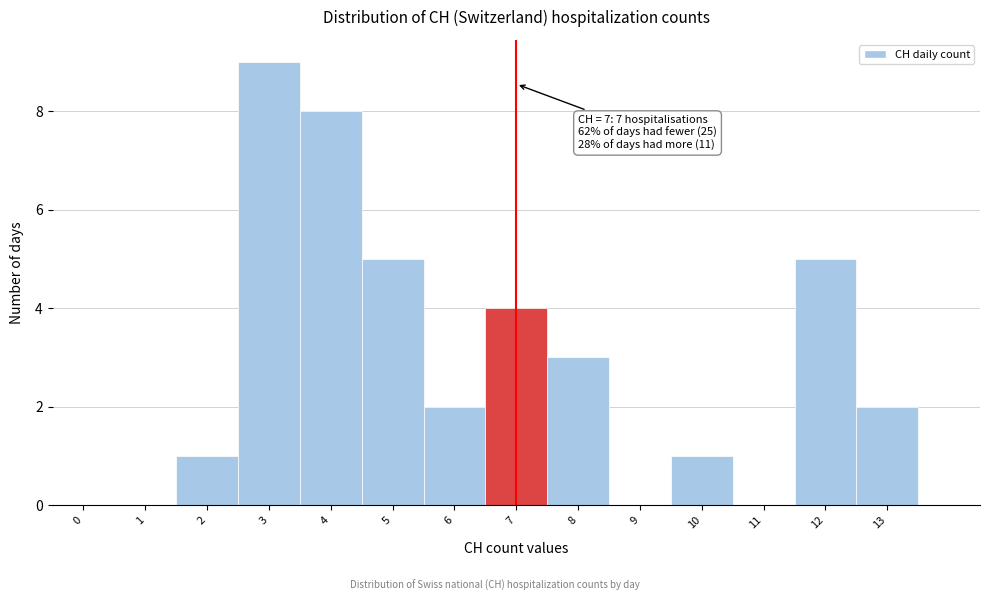

Reading left to right, what are all the values shown in this chart?

0=0	1=0	2=1	3=9	4=8	5=5	6=2	7=4	8=3	9=0	10=1	11=0	12=5	13=2